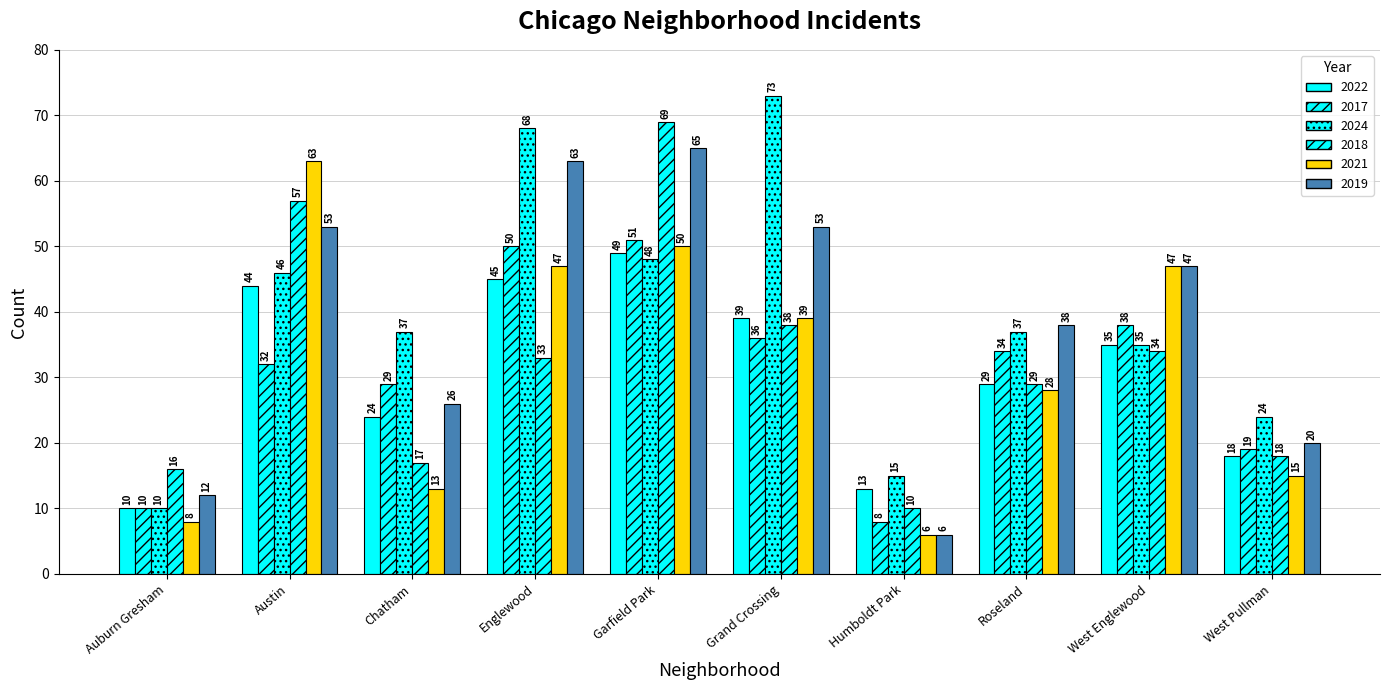

How many categories are shown in the chart?

10